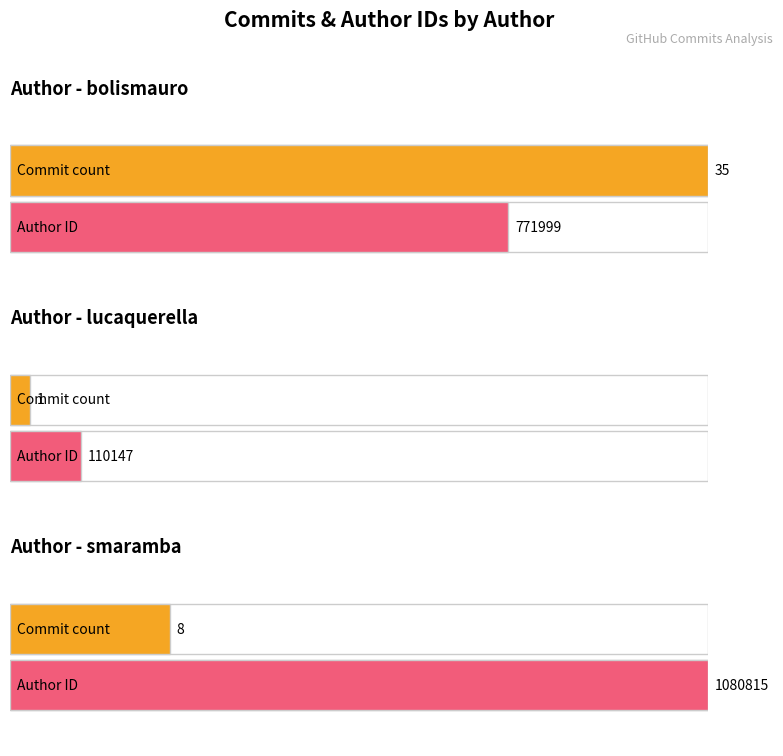

What is the change in value from lucaquerella to smaramba?

+970668